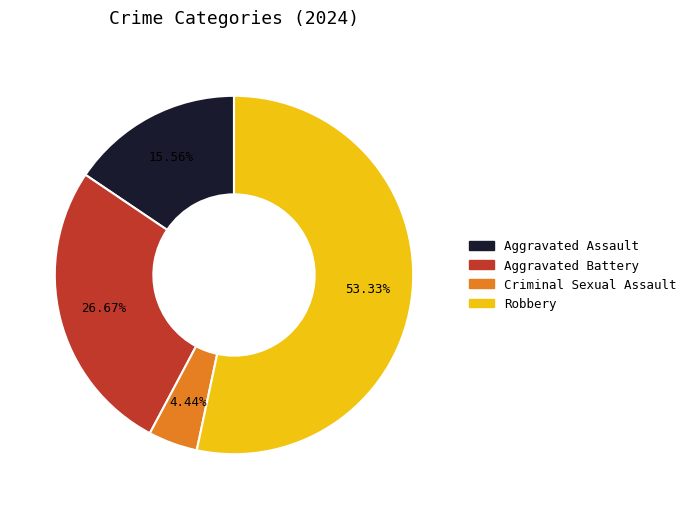

Is it true that Aggravated Assault is 16% of the pie?

True